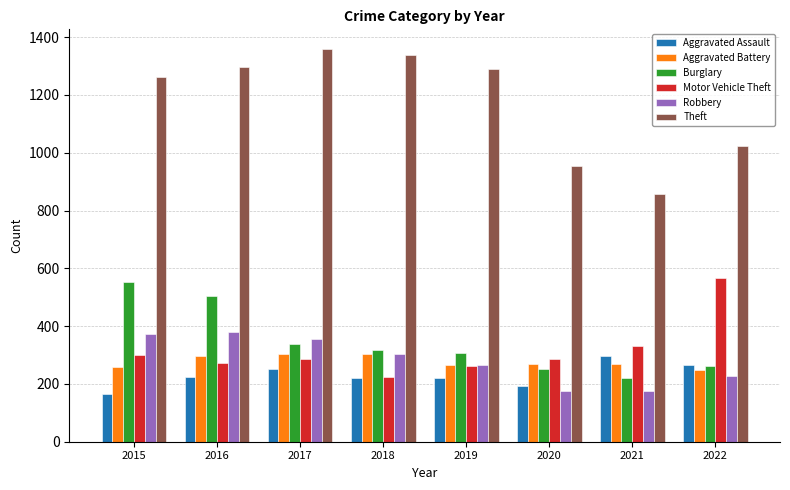

What is the total value across all series at 2016?

2978